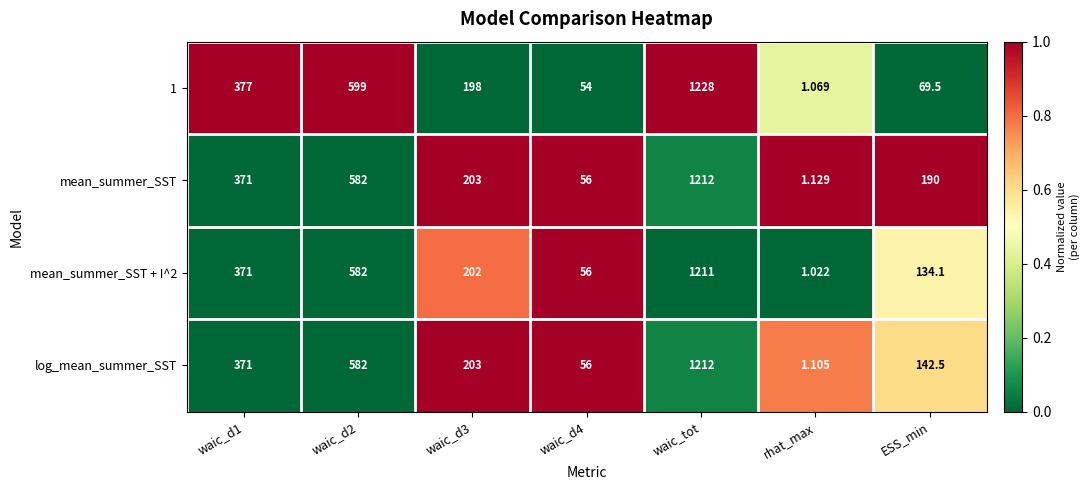

At which category does the chart reach its peak across all series?

waic_tot